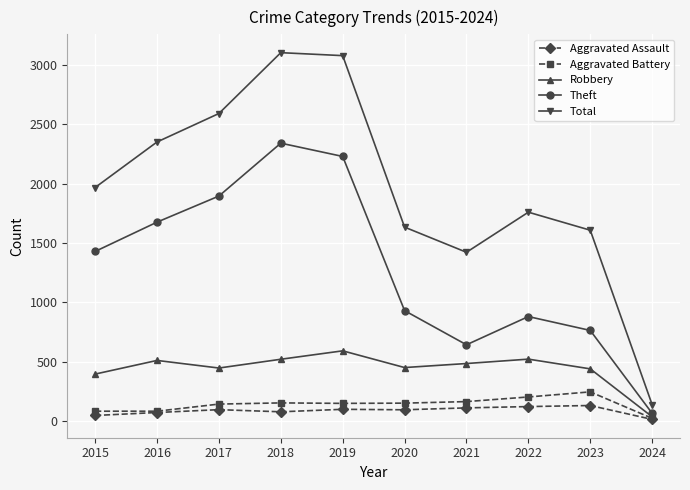

Count the number of categories in the chart.

10